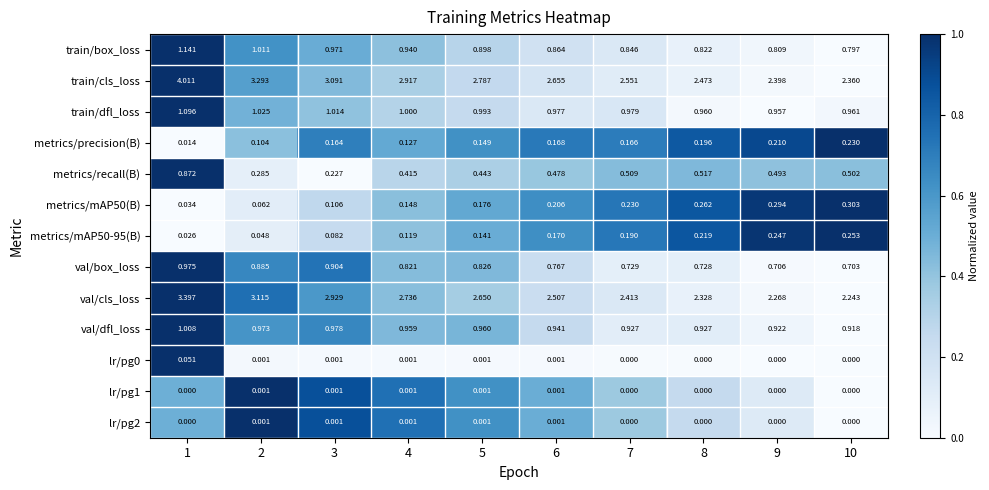

Which series has the largest range (max minus min)?

train/cls_loss